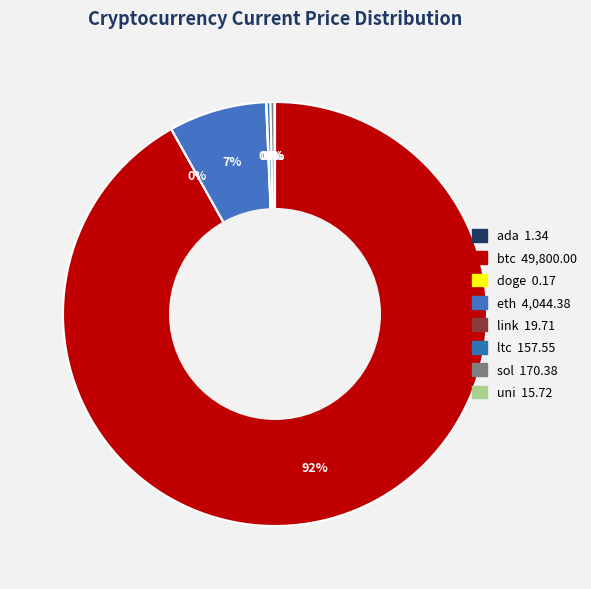

How many slices are in this pie chart?

8